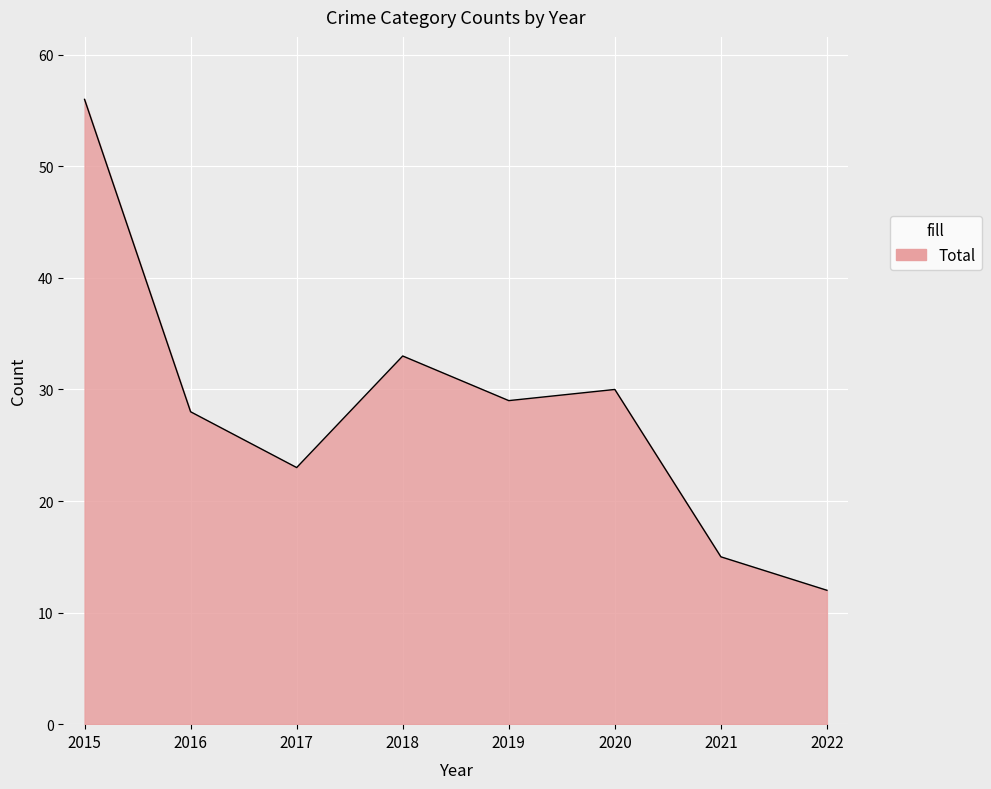

Reading right to left, list all the values displayed in this chart.

12	15	30	29	33	23	28	56